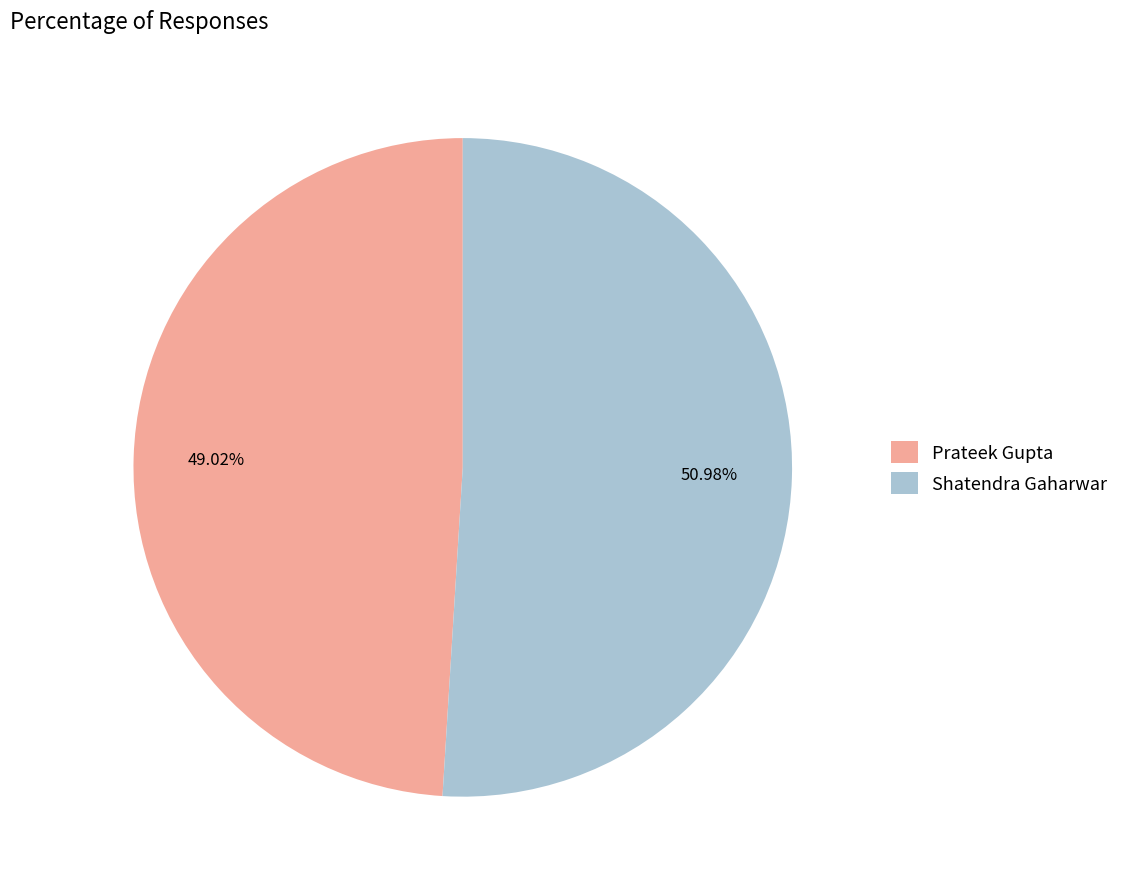

What percentage is the Shatendra Gaharwar slice, to the nearest percent?

51%